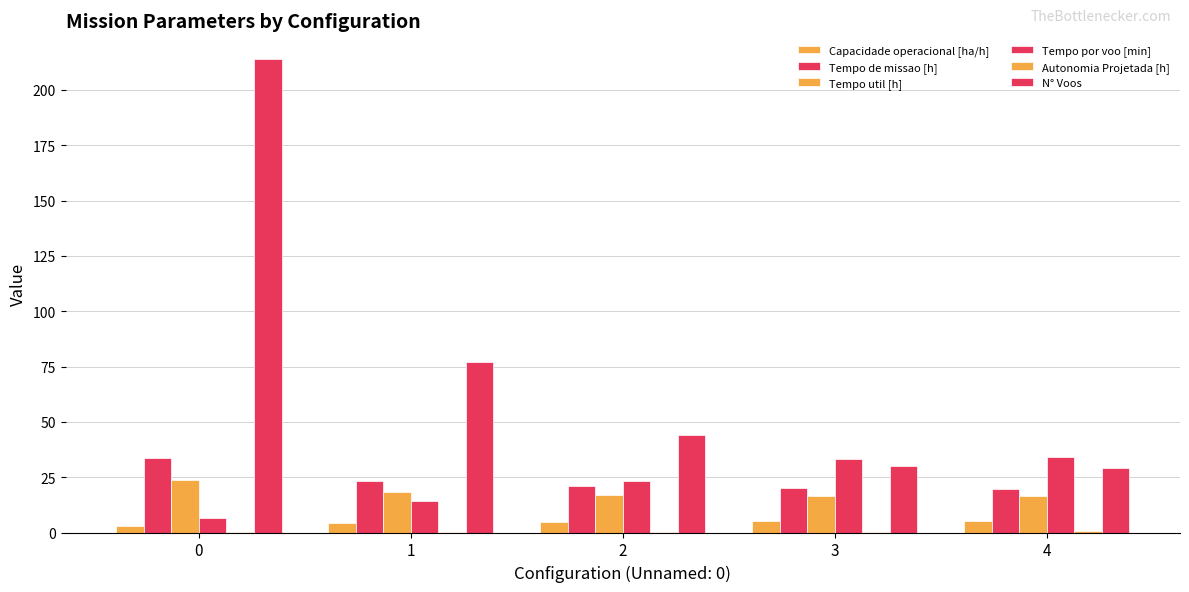

How many data points does each series have?

5